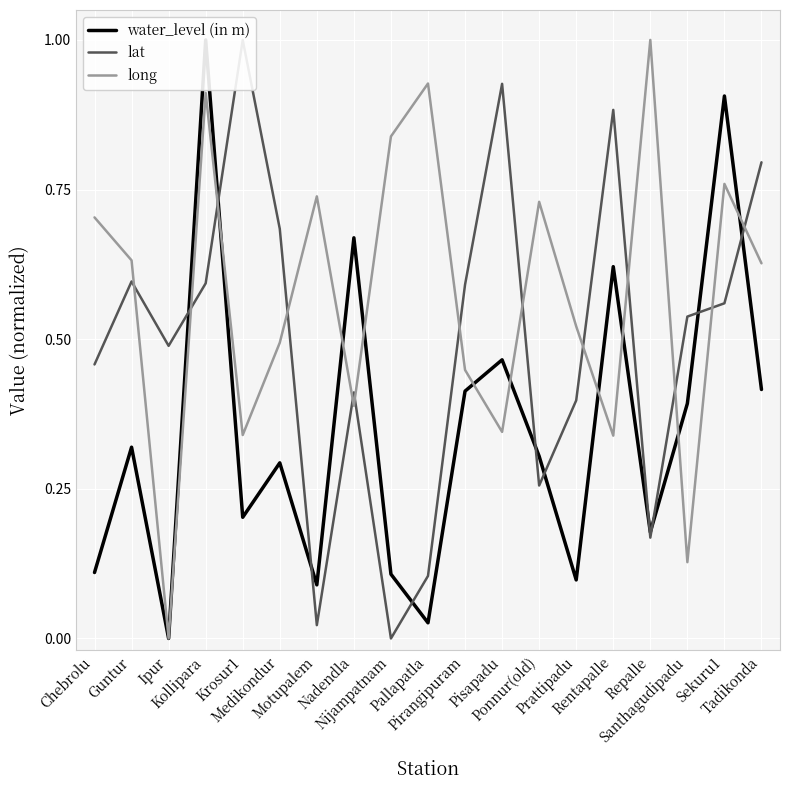

What is the average value of the lat series?

0.5